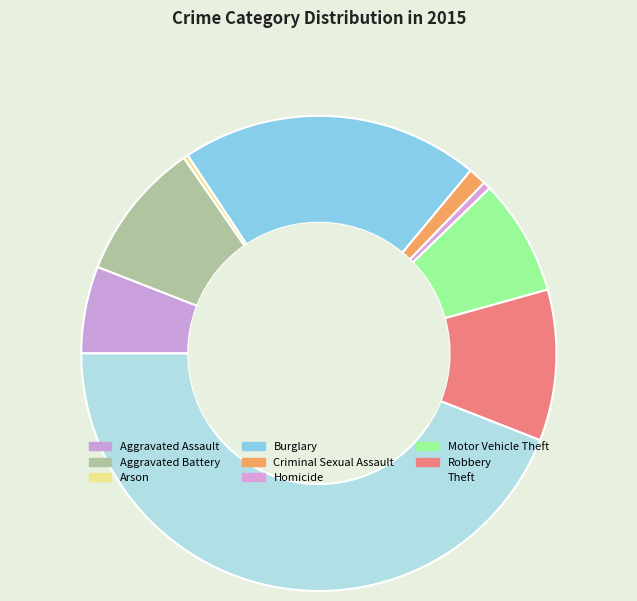

Is there any slice that represents more than half of the pie?

No